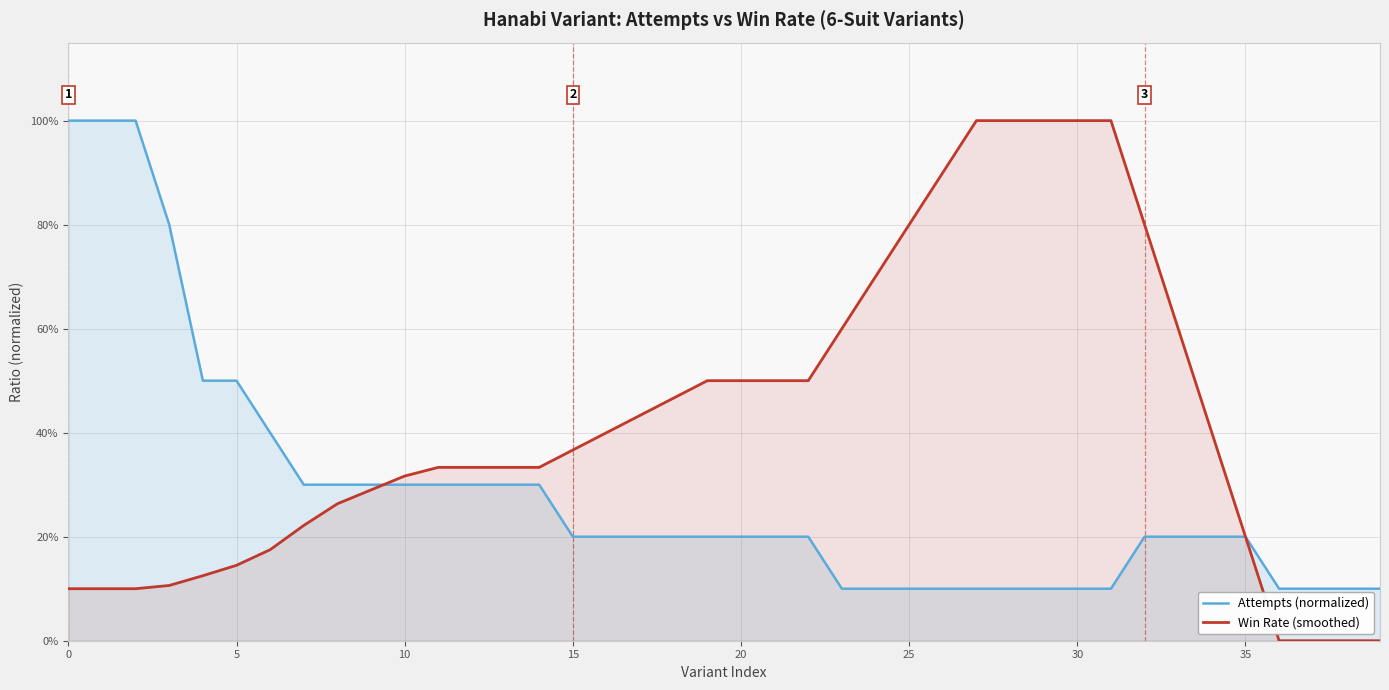

Which series has the largest total across all categories?

Win Rate (smoothed)